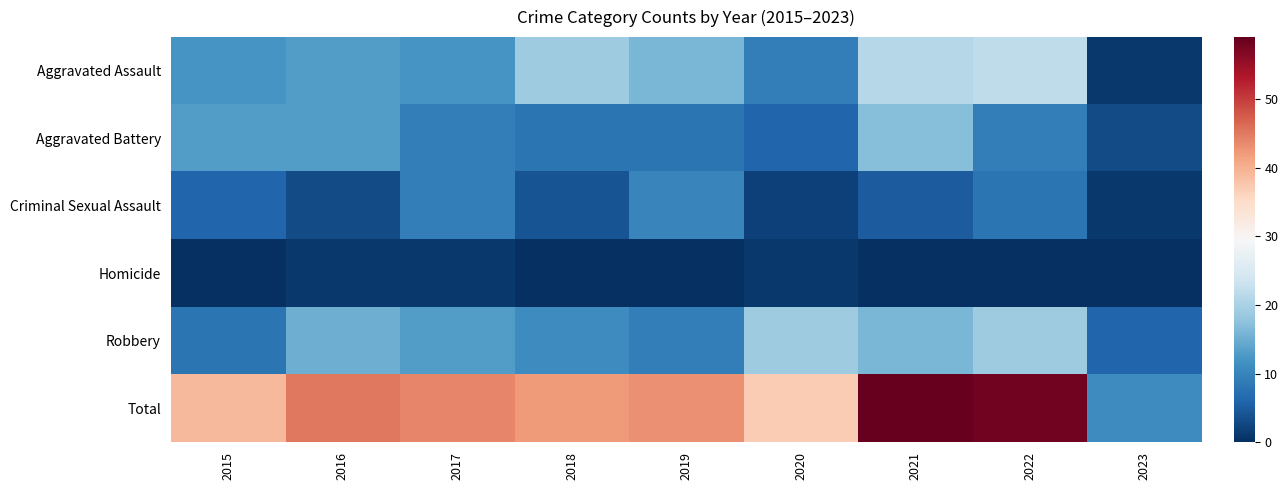

What is the spread (max minus min) of values at 2023?

11